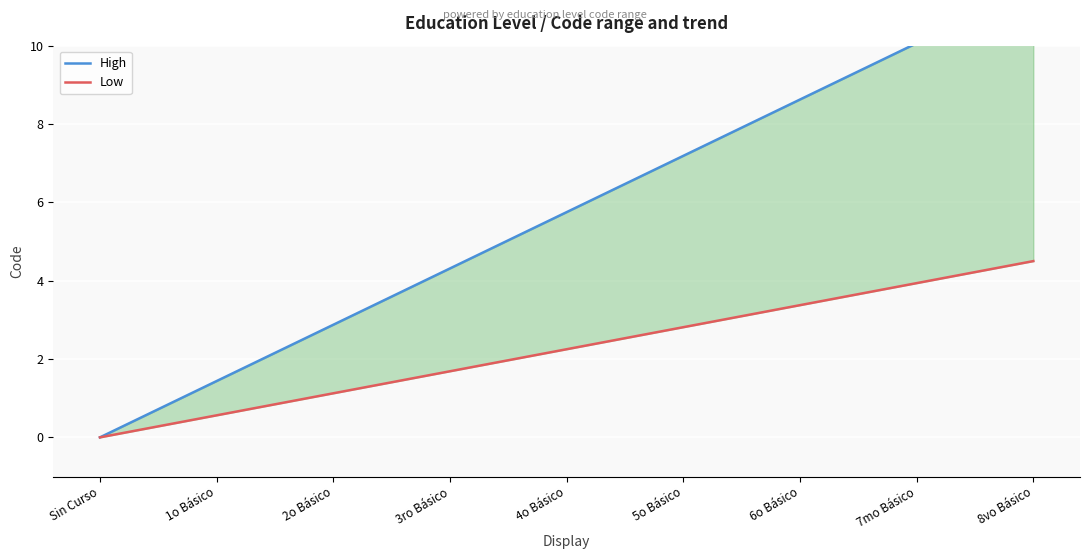

Reading left to right, what are all the values shown in this chart?

High: 0.0	1.4	2.9	4.3	5.8	7.2	8.6	10.1	11.5
Low: 0.0	0.6	1.1	1.7	2.2	2.8	3.4	3.9	4.5